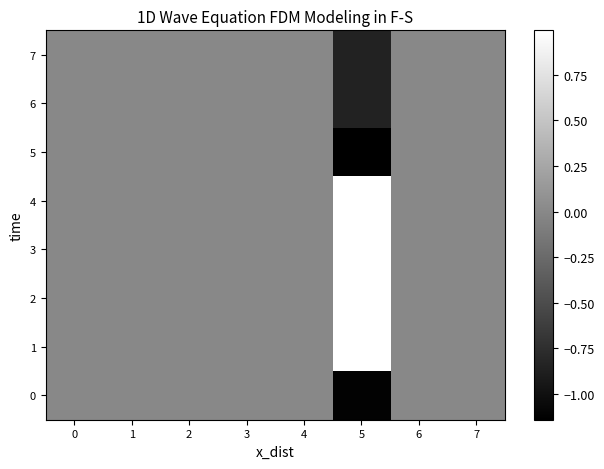

How many categories are shown in the chart?

8